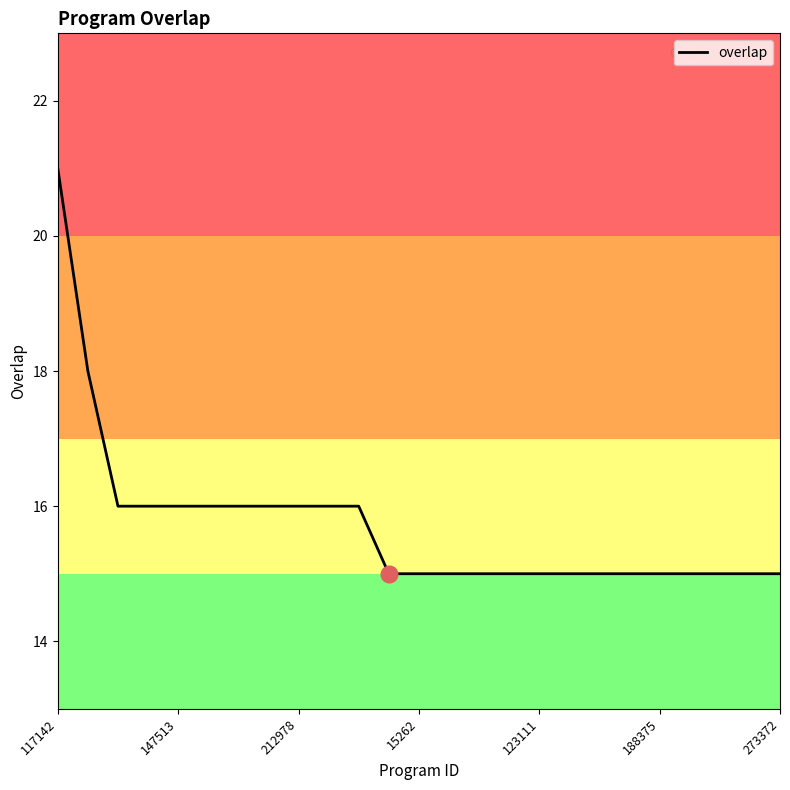

What is the difference between the maximum and minimum values?

6